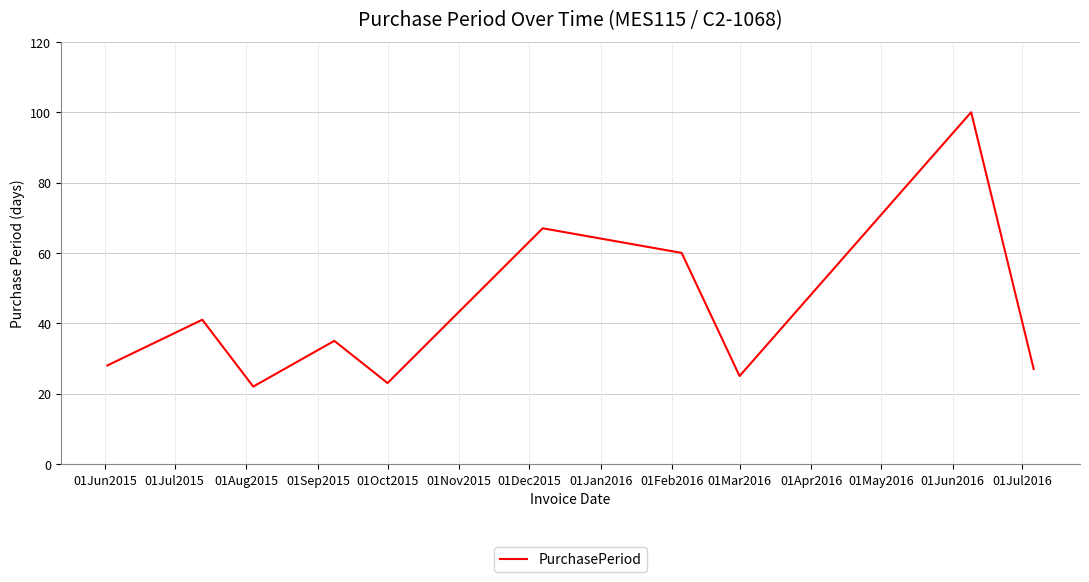

How many interior local valleys (lower than both neighbors) does the data have?

3